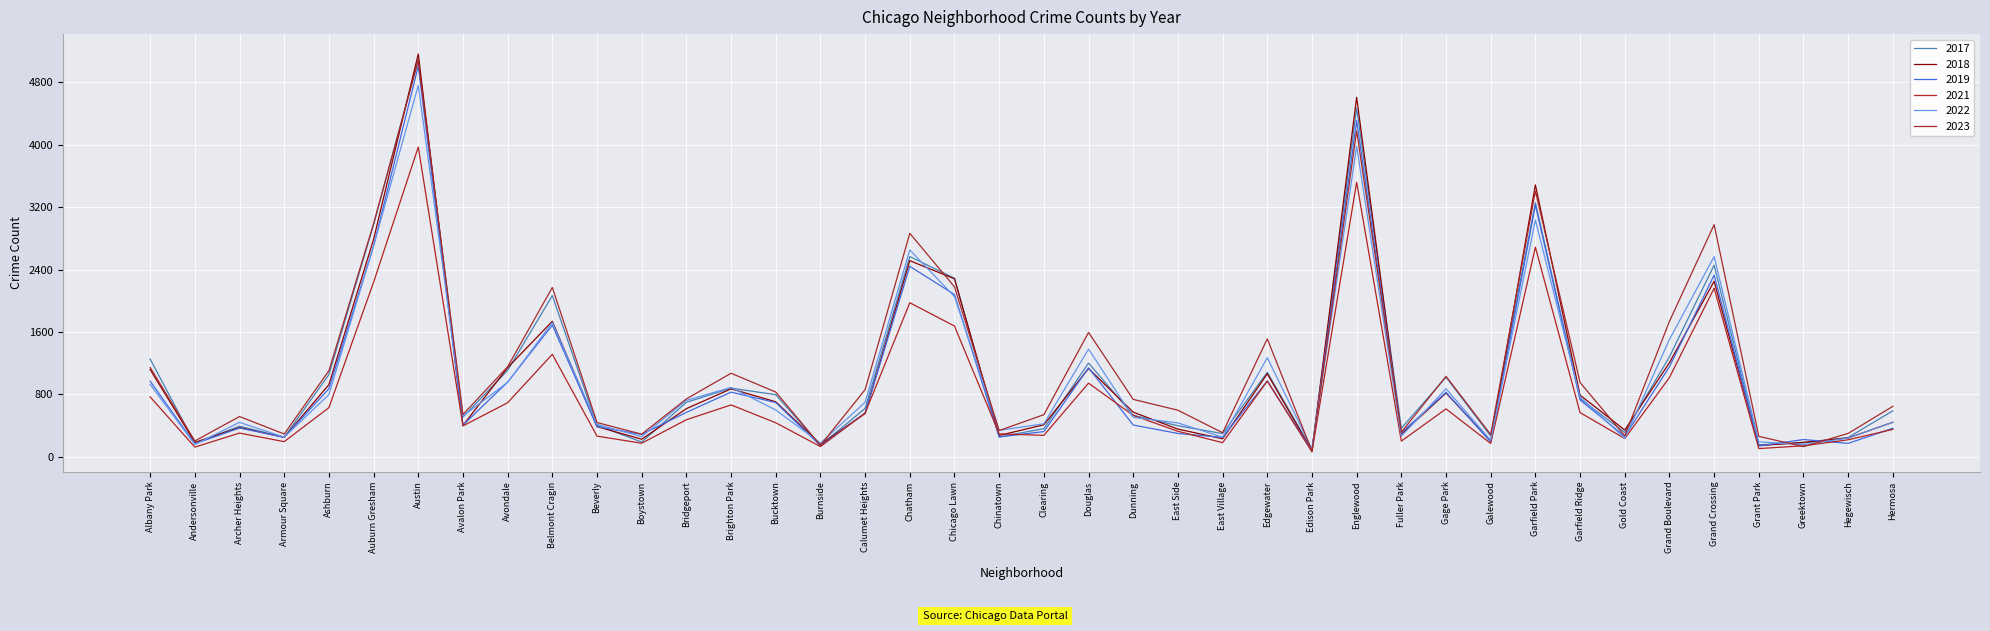

How many values in the 2017 series exceed 620?

19